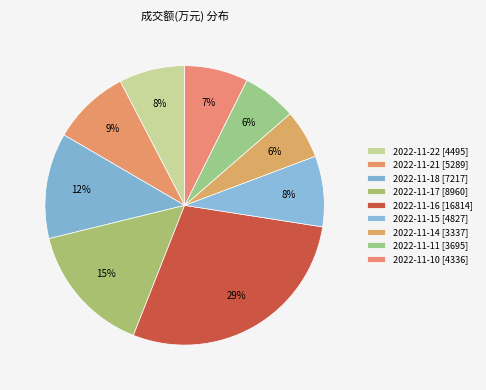

Combined, what portion of the pie is 2022-11-14 and 2022-11-21?

14.6%